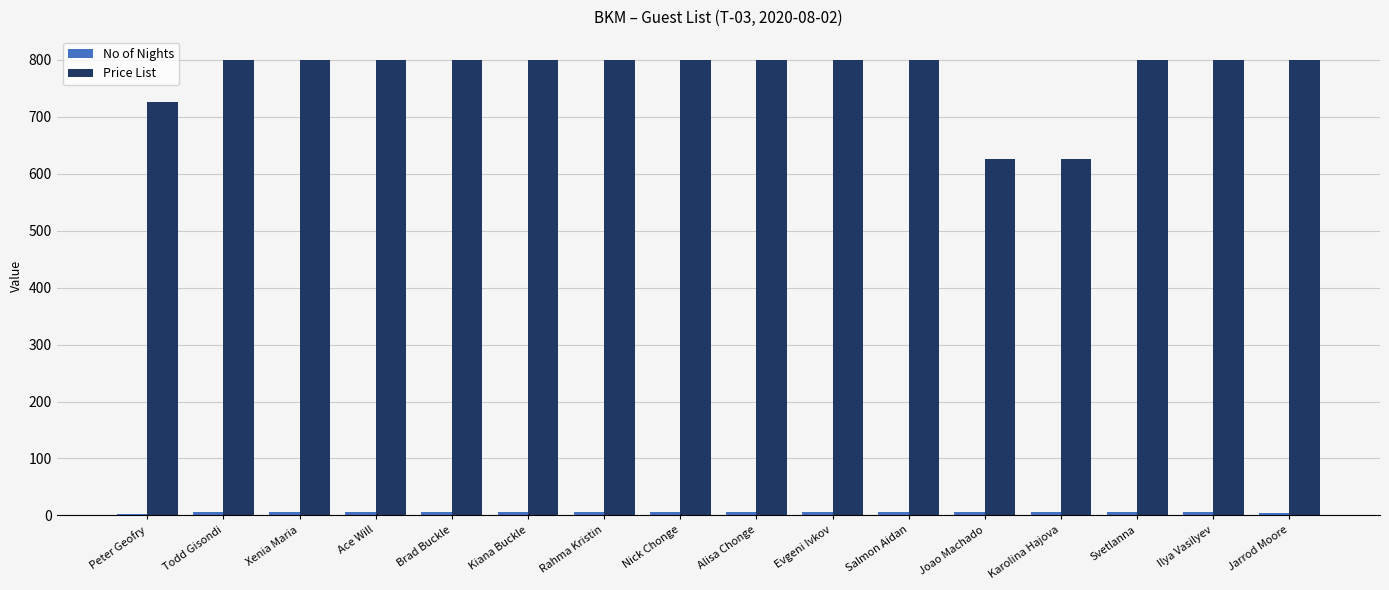

What is the sum of all Price List values?

12375